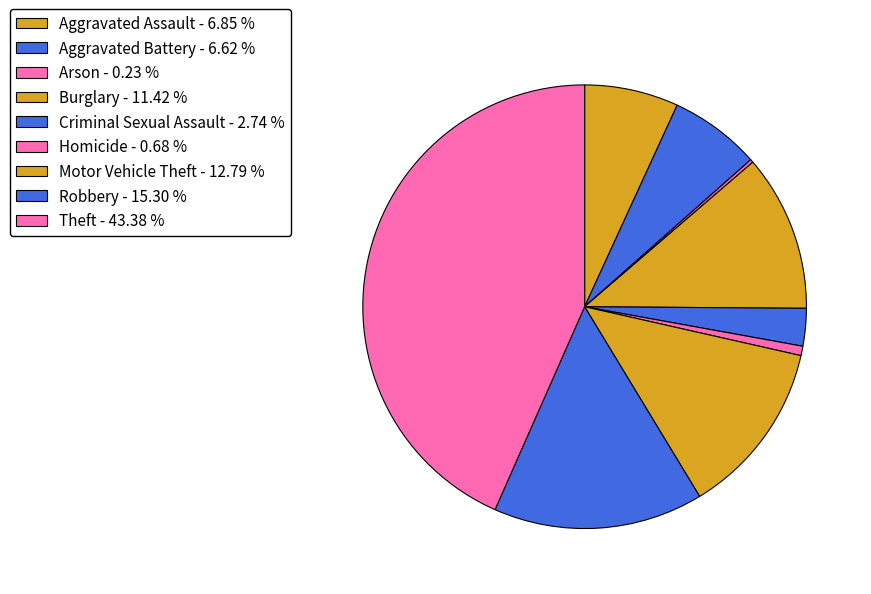

How many slices are in this pie chart?

9